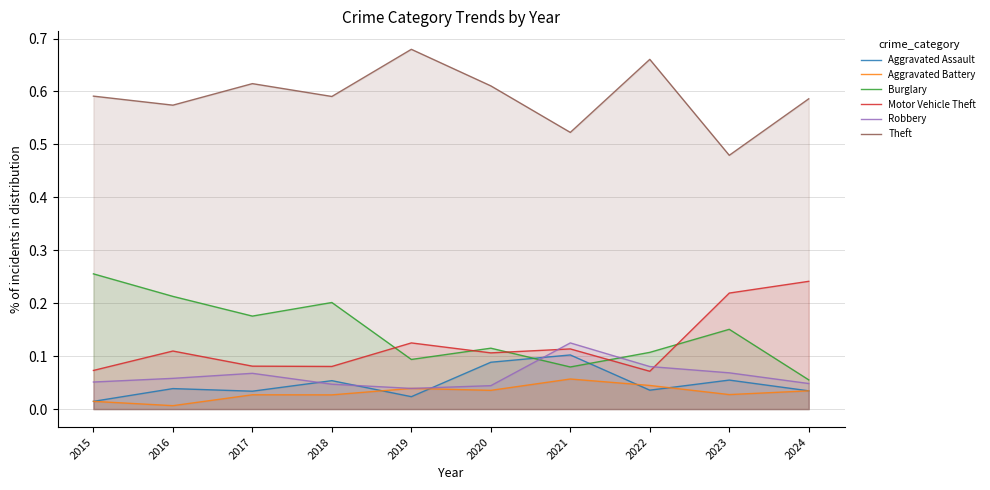

Reading left to right, what are all the values shown in this chart?

Aggravated Assault: 2015=0.0	2016=0.0	2017=0.0	2018=0.1	2019=0.0	2020=0.1	2021=0.1	2022=0.0	2023=0.1	2024=0.0
Aggravated Battery: 2015=0.0	2016=0.0	2017=0.0	2018=0.0	2019=0.0	2020=0.0	2021=0.1	2022=0.0	2023=0.0	2024=0.0
Burglary: 2015=0.3	2016=0.2	2017=0.2	2018=0.2	2019=0.1	2020=0.1	2021=0.1	2022=0.1	2023=0.2	2024=0.1
Motor Vehicle Theft: 2015=0.1	2016=0.1	2017=0.1	2018=0.1	2019=0.1	2020=0.1	2021=0.1	2022=0.1	2023=0.2	2024=0.2
Robbery: 2015=0.1	2016=0.1	2017=0.1	2018=0.0	2019=0.0	2020=0.0	2021=0.1	2022=0.1	2023=0.1	2024=0.0
Theft: 2015=0.6	2016=0.6	2017=0.6	2018=0.6	2019=0.7	2020=0.6	2021=0.5	2022=0.7	2023=0.5	2024=0.6